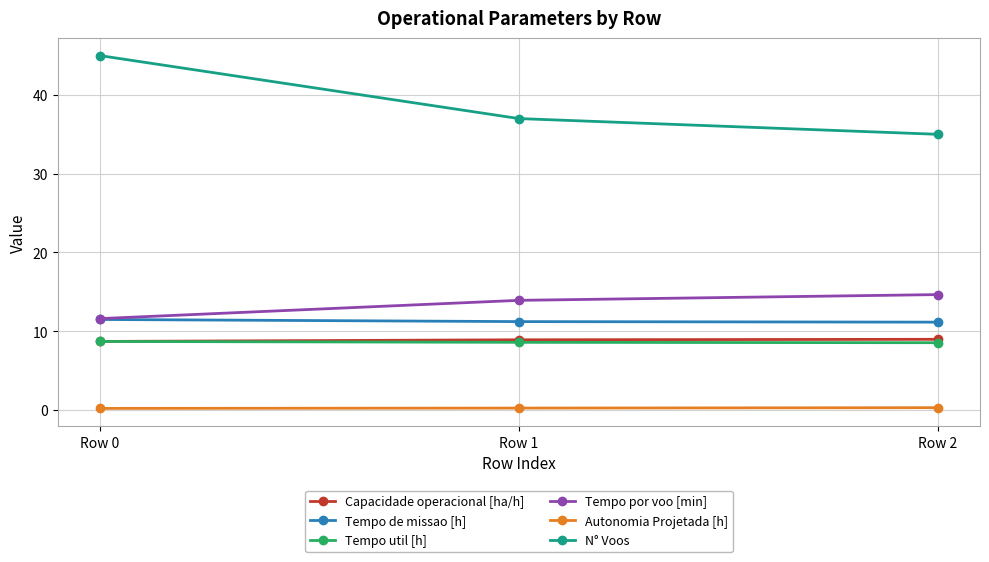

How many distinct data groups are displayed?

6